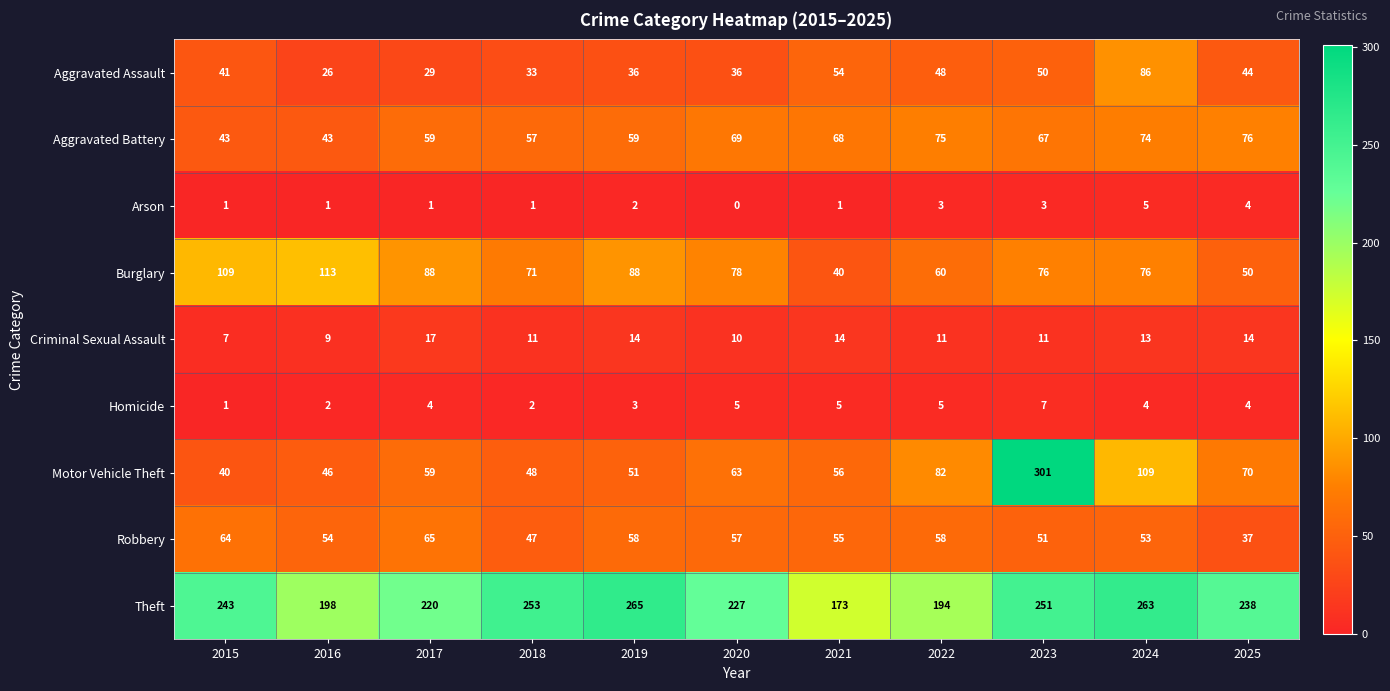

Which category has the highest value in the Aggravated Battery series?

2025